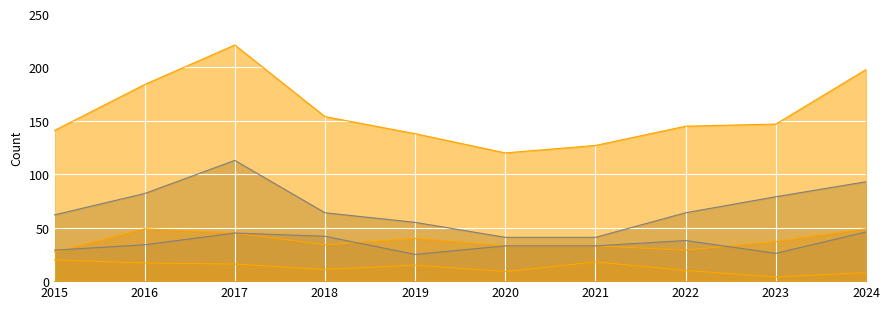

What are all the series names shown in the legend?

Aggravated Assault, Aggravated Battery, Criminal Sexual Assault, Robbery, Total